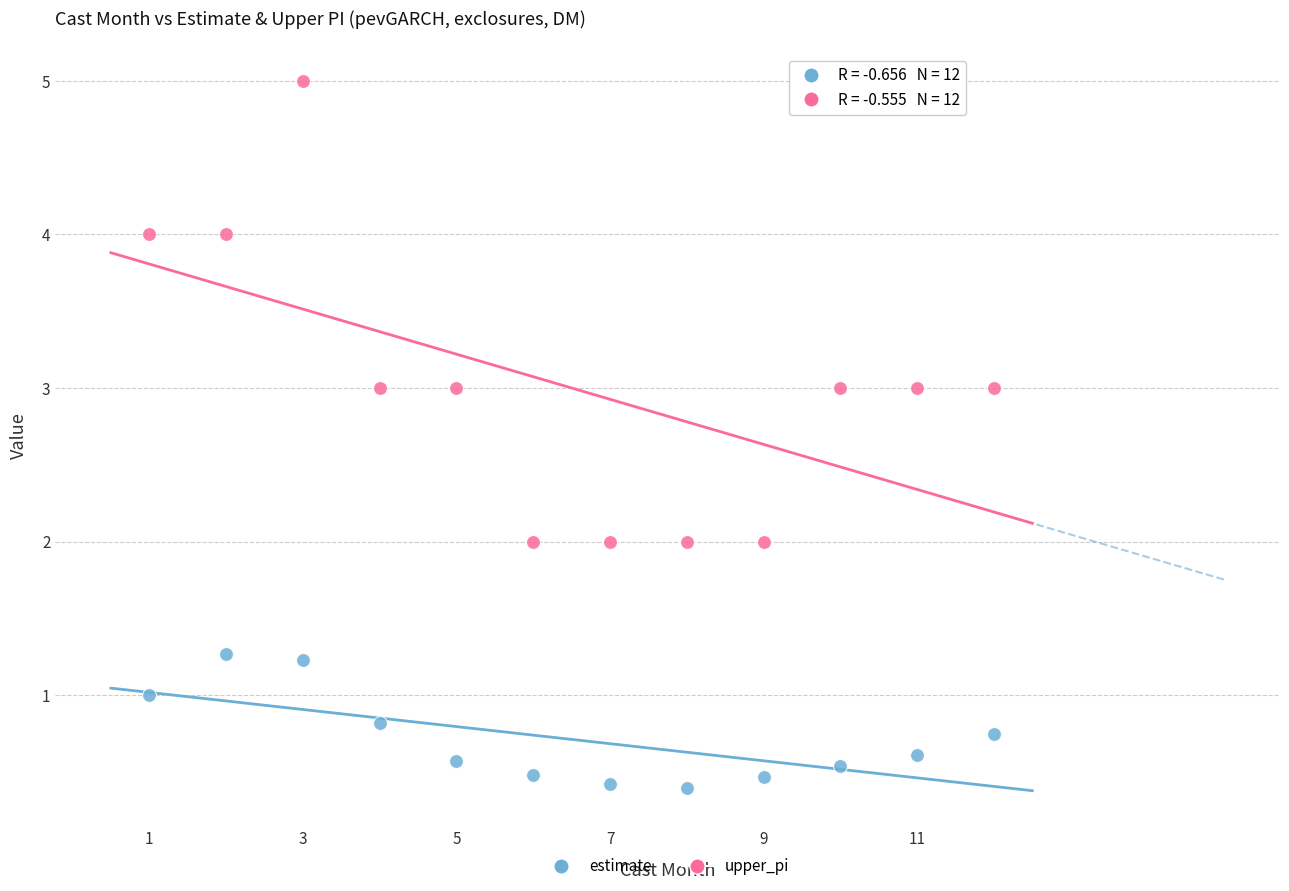

Which series reaches the maximum Y coordinate?

upper_pi